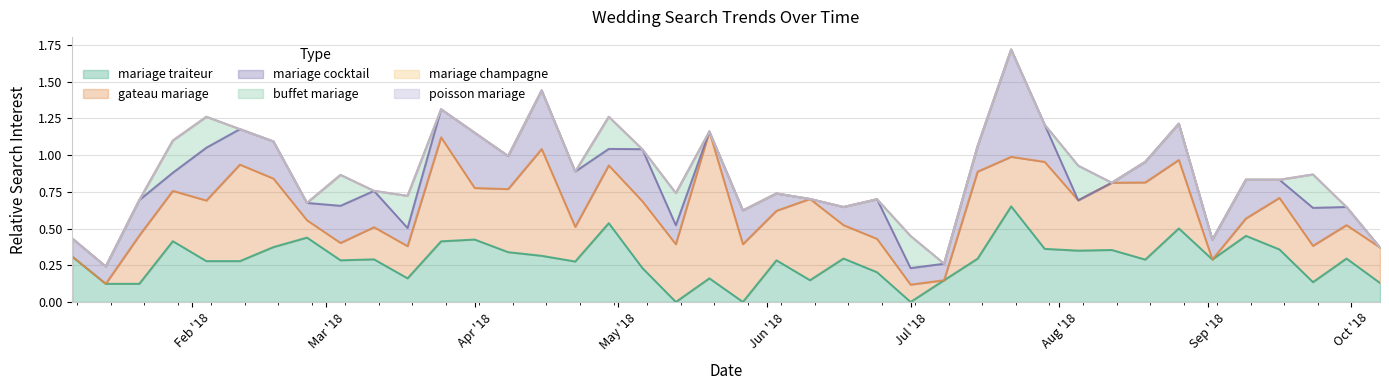

Which has a higher value, 2018-09-30 or 2018-03-25?

2018-03-25